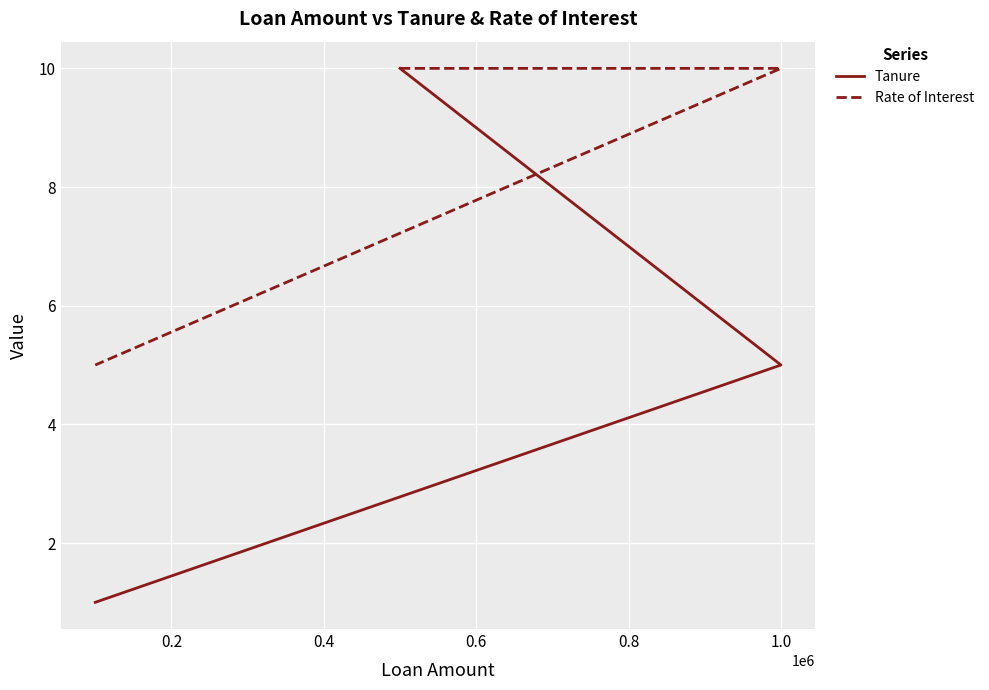

At which label is Rate of Interest closest to 7?

0.4